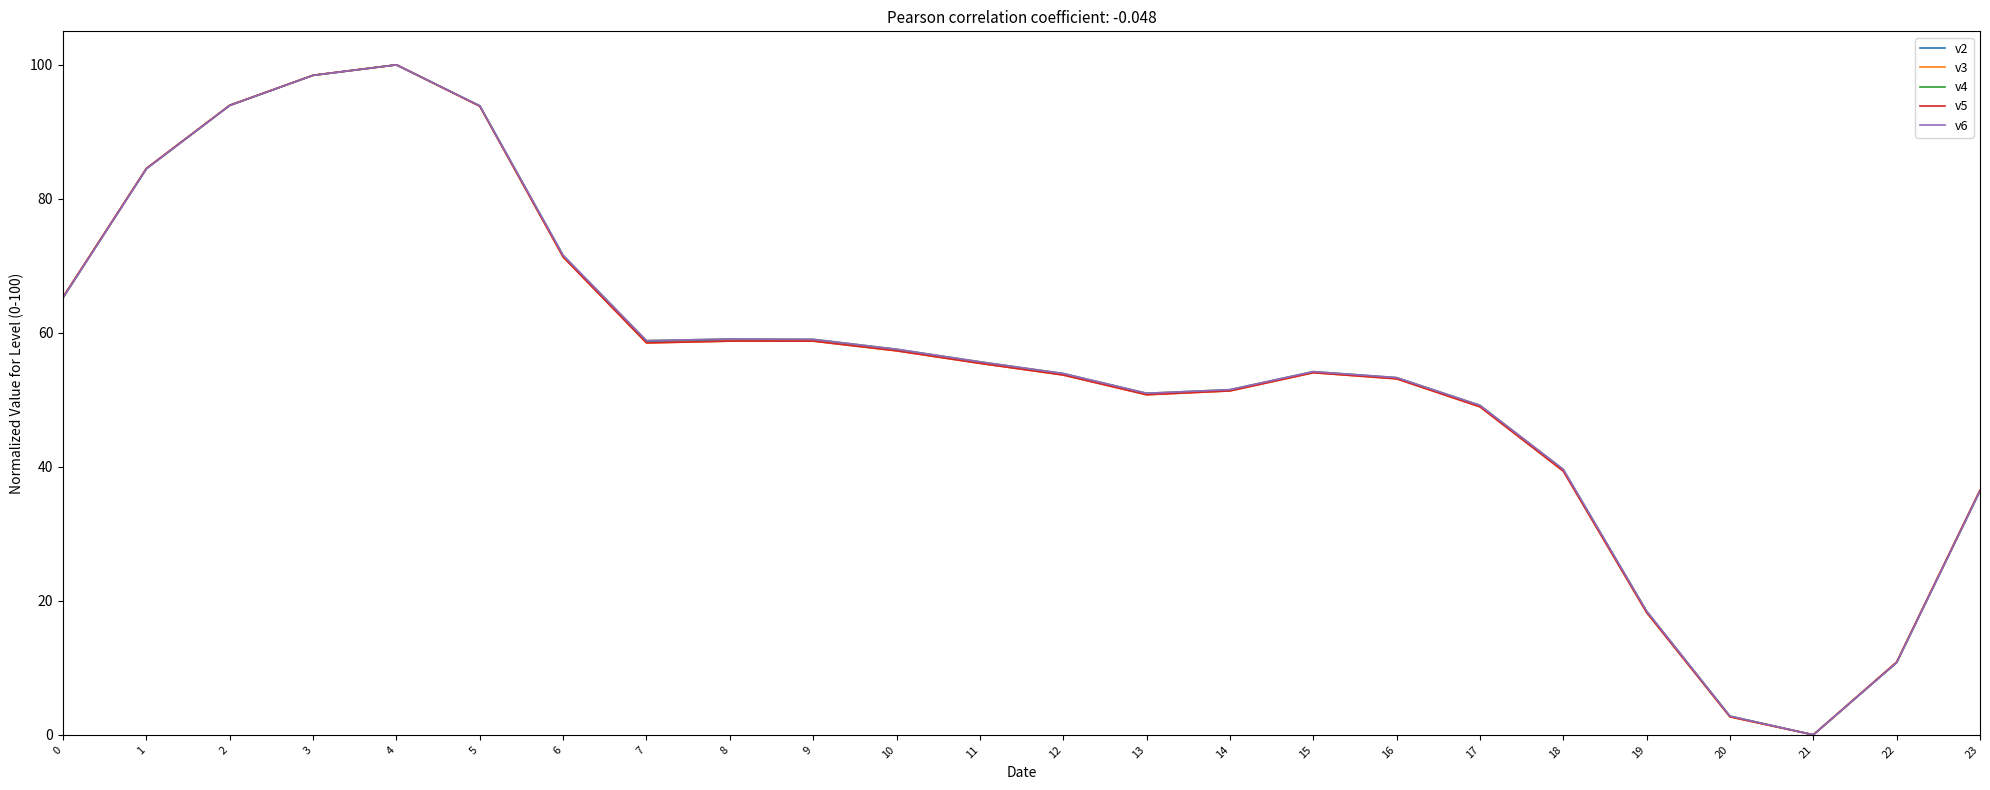

Which category has the lowest value in the v6 series?

21